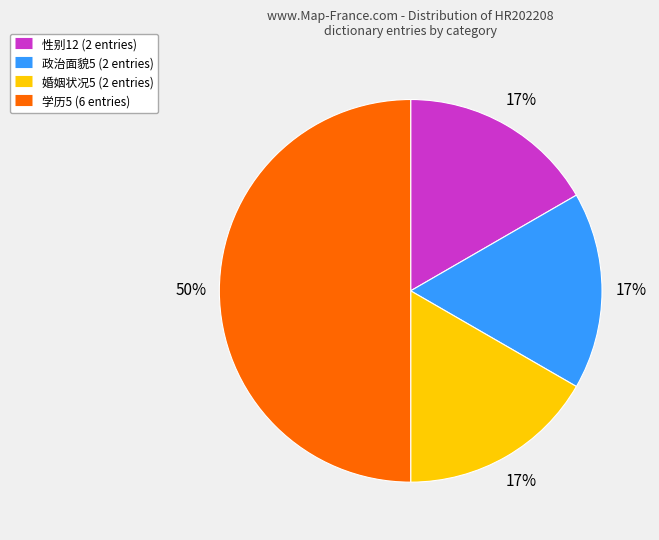

To the nearest percent, what is the difference between the largest and smallest slice percentages?

33%